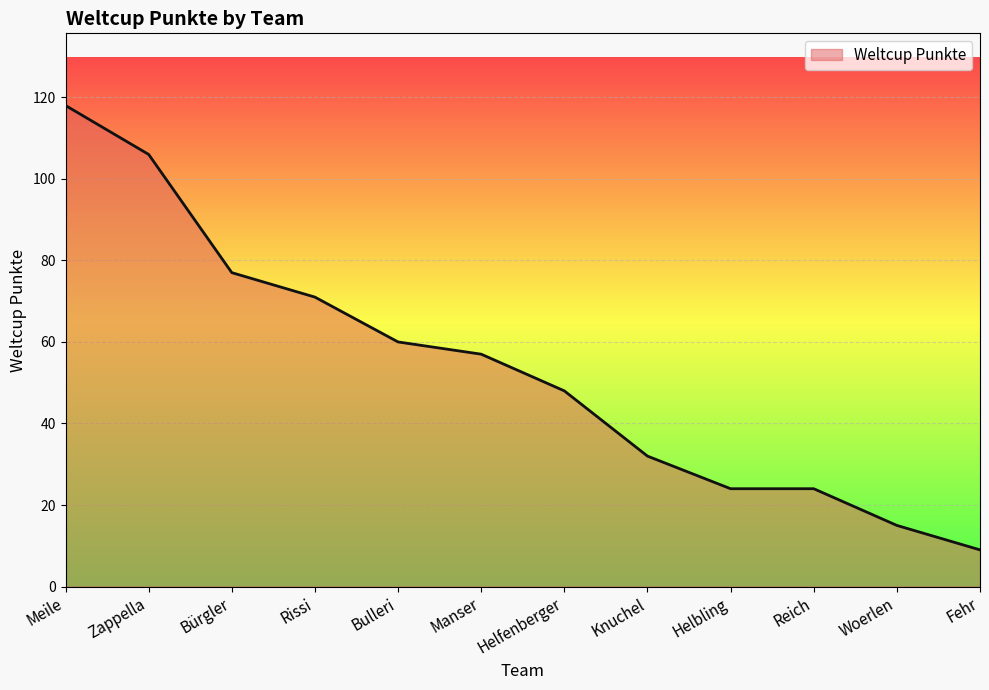

Approximately how many times larger is the value at Bürgler compared to Knuchel?

2.4